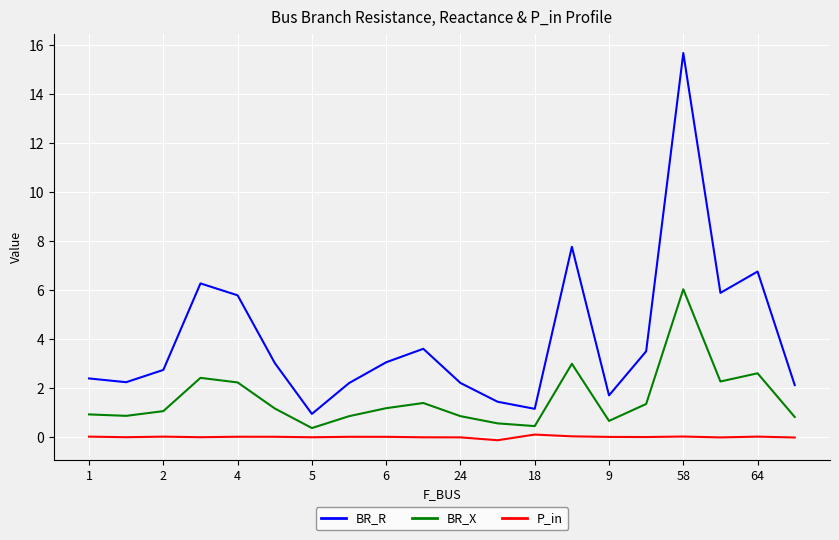

True or false: BR_X and P_in cross at least once.

False